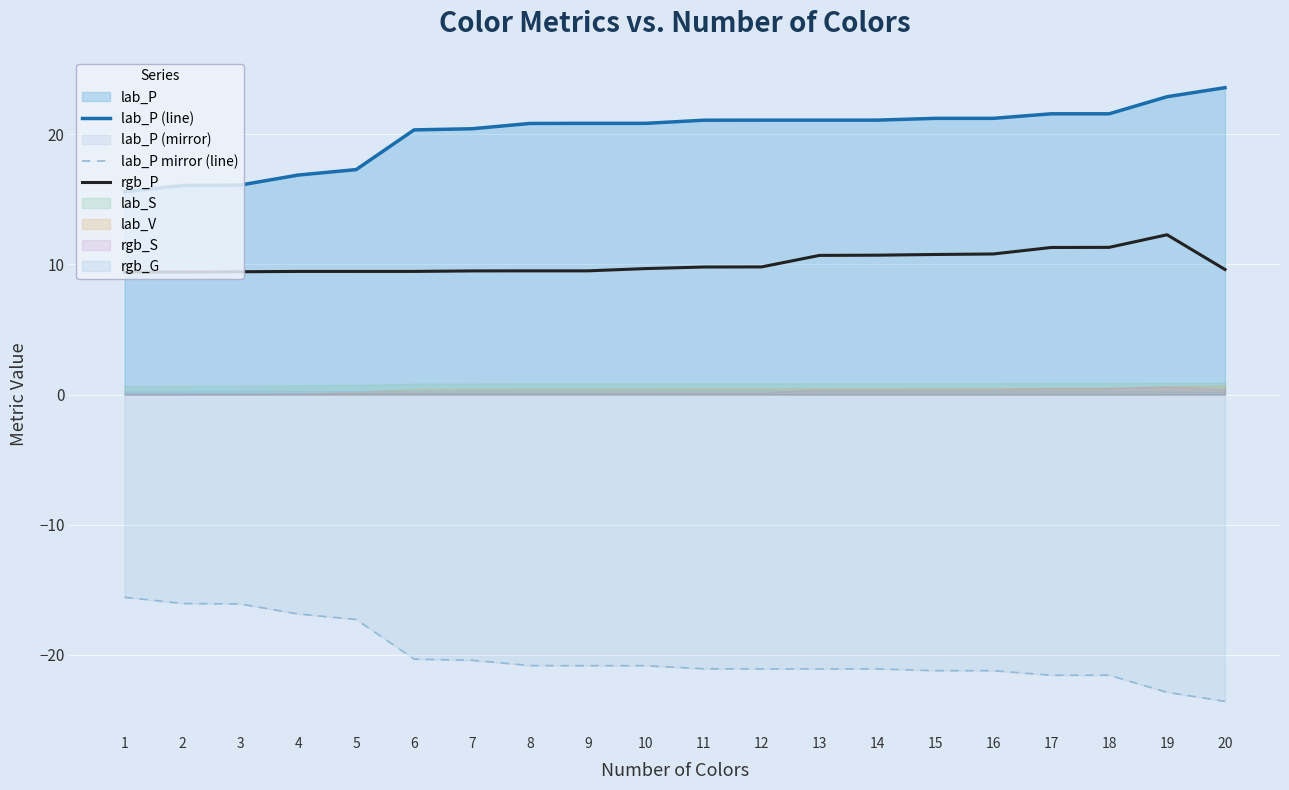

At how many categories does at least one series exceed -1?

20